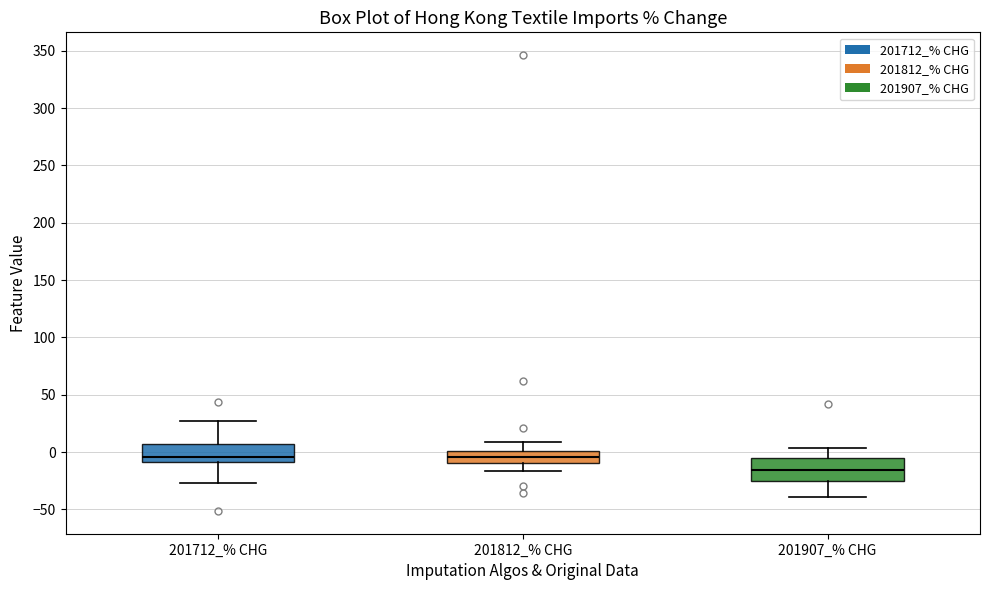

Where does the median line of the box for 201907_% CHG sit on the y-axis? The values are not printed on the chart, so give them approximately, as read against the axis.

-15